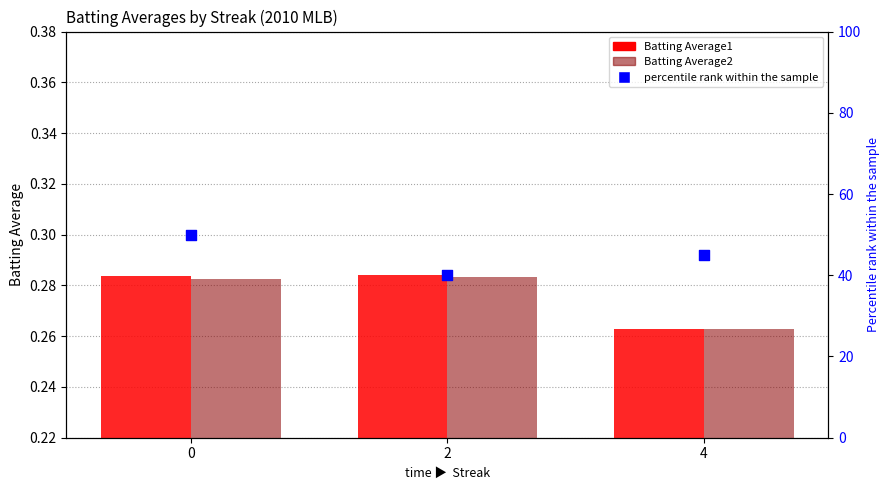

Which series has the widest spread of Y values?

percentile rank within the sample